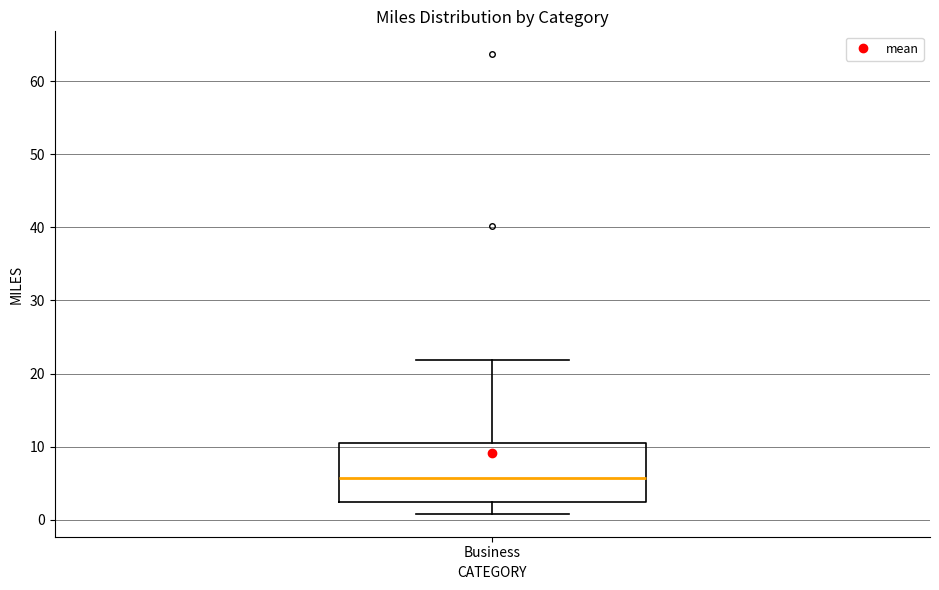

Transcribe this box plot: give where the median line is, the range the box spans, and where the two whiskers end, as read against the y-axis. The values are not printed on the chart, so give them approximately, as read against the axis.

median 6, box 2 to 11, whiskers 1 to 22